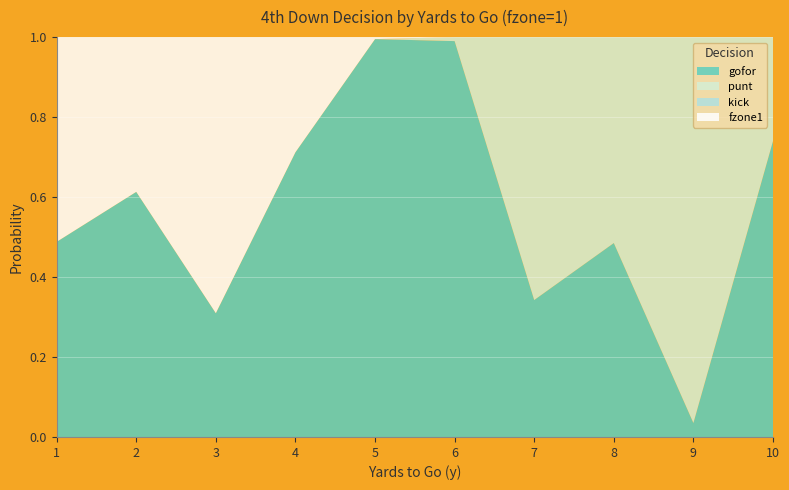

Reading left to right, what are all the values shown in this chart?

gofor: 1=0.5	2=0.6	3=0.3	4=0.7	5=1.0	6=1.0	7=0.3	8=0.5	9=0.0	10=0.7
punt: 1=0.0	2=0.0	3=0.0	4=0.0	5=0.0	6=0.0	7=0.7	8=0.5	9=1.0	10=0.3
kick: 1=0.0	2=0.0	3=0.0	4=0.0	5=0.0	6=0.0	7=0.0	8=0.0	9=0.0	10=0.0
fzone1: 1=0.5	2=0.4	3=0.7	4=0.3	5=0.0	6=0.0	7=0.0	8=0.0	9=0.0	10=0.0